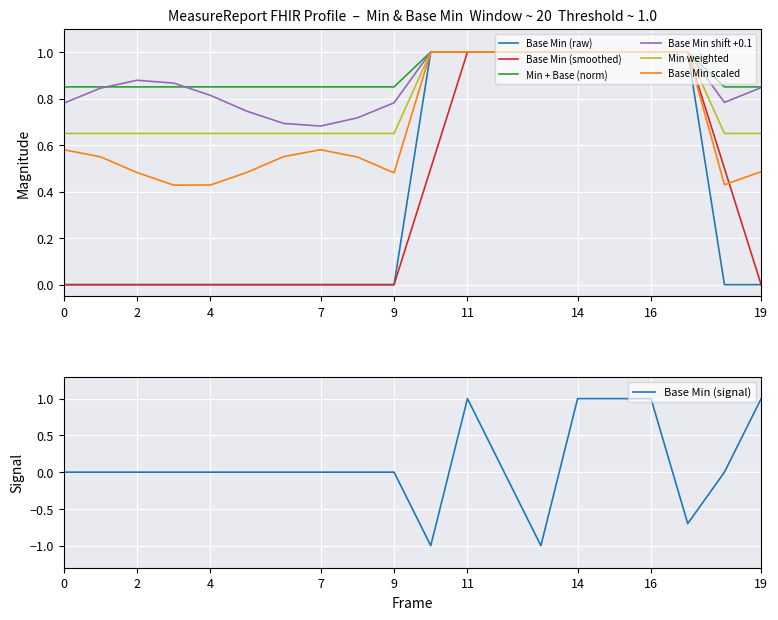

True or false: Base Min scaled has a value of 0.2 at 4.

False